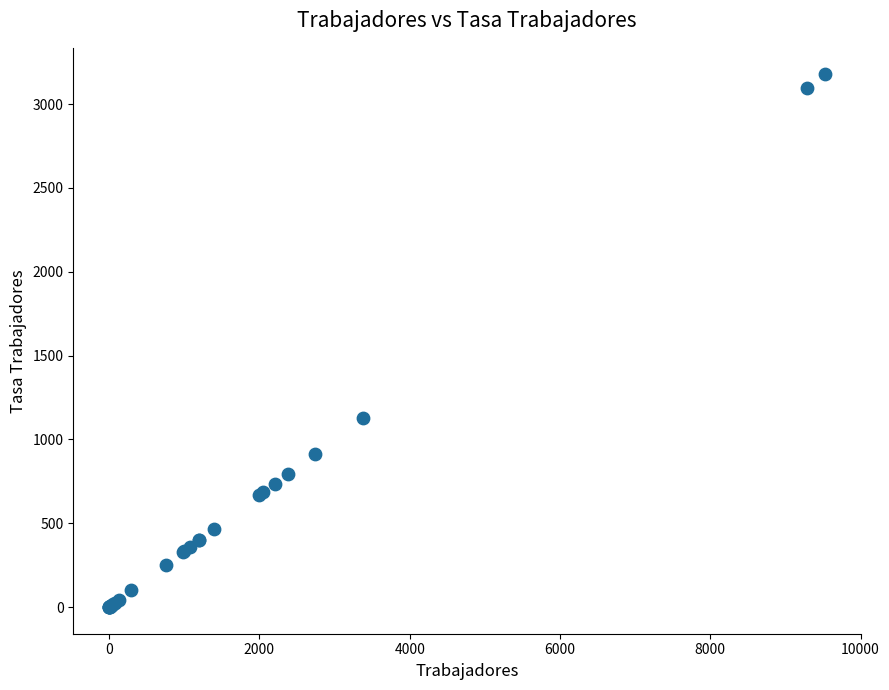

What Y value in the scatter plot is closest to 1588?

1126.9